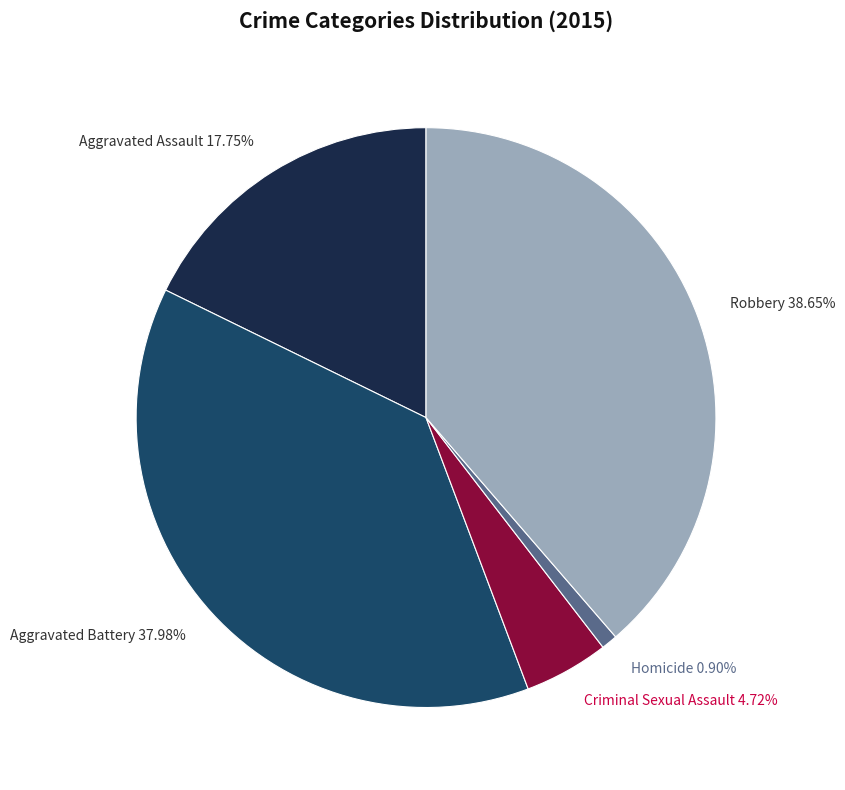

What percentage is the Aggravated Assault slice, to the nearest percent?

18%